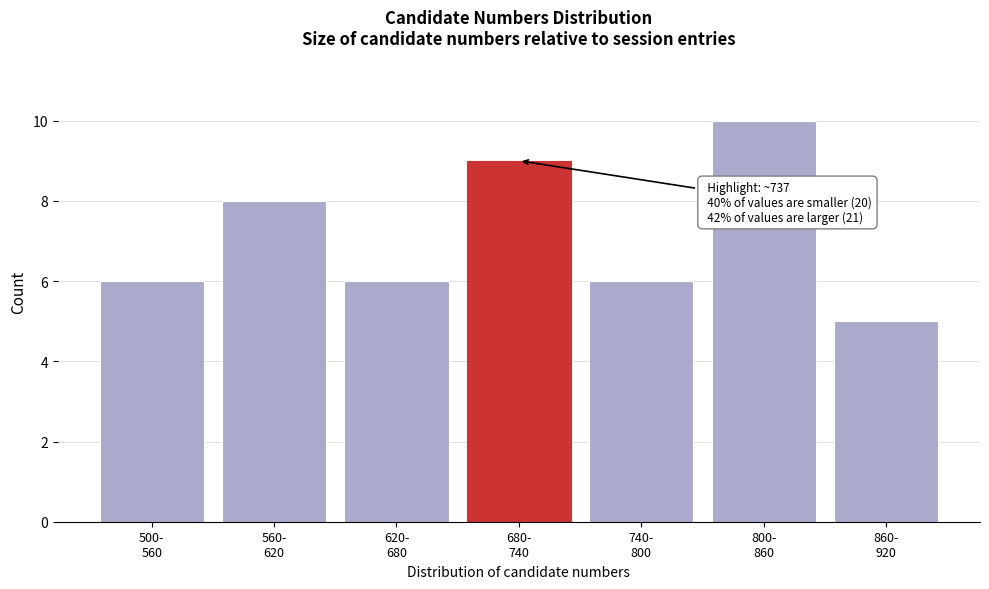

Reading left to right, what are all the values shown in this chart?

6	8	6	9	6	10	5